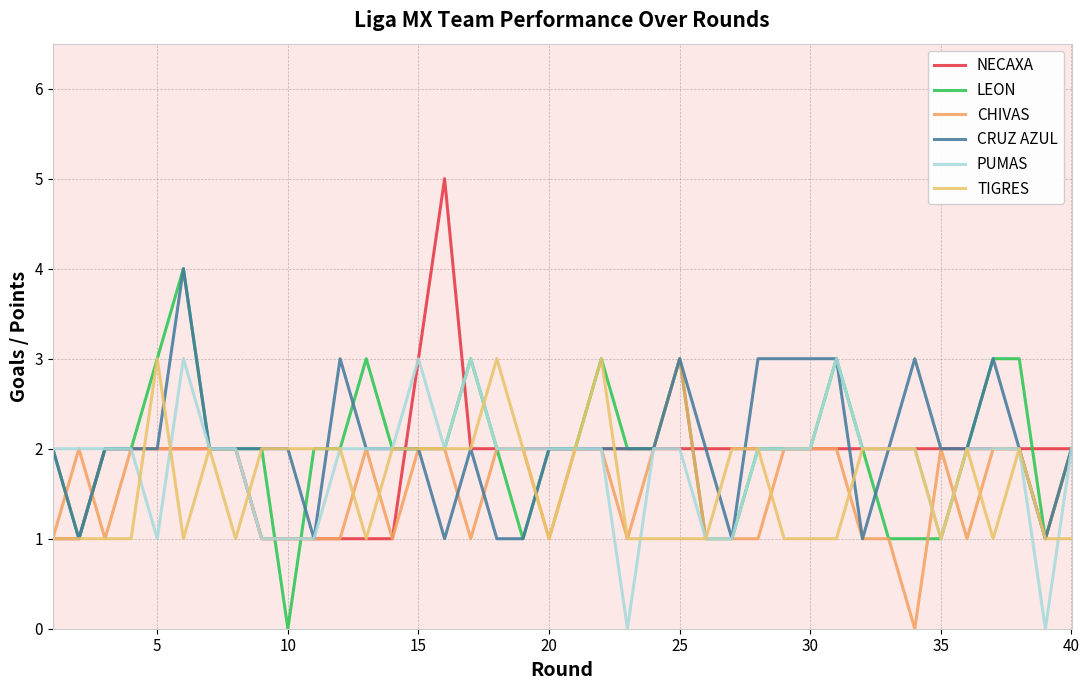

Does the chart have visible grid lines?

Yes